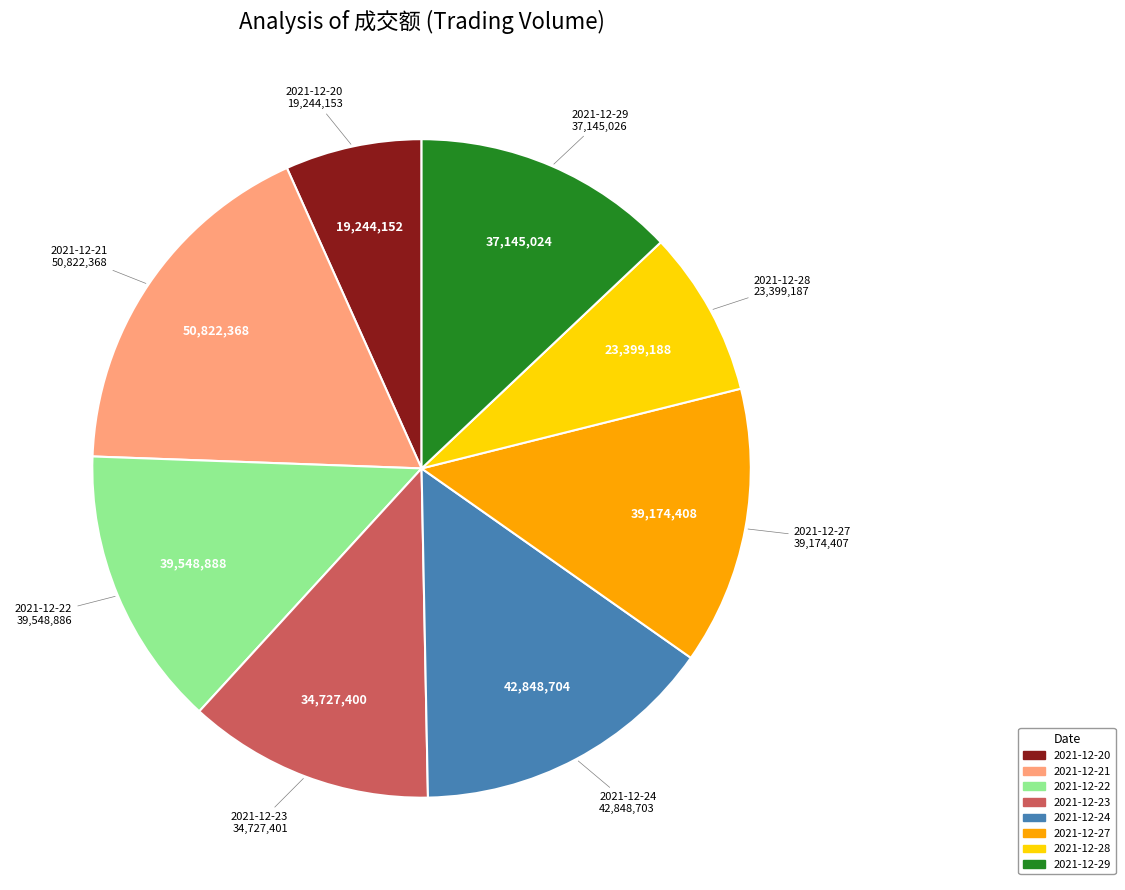

Between 2021-12-23 and 2021-12-20, which is larger?

2021-12-23